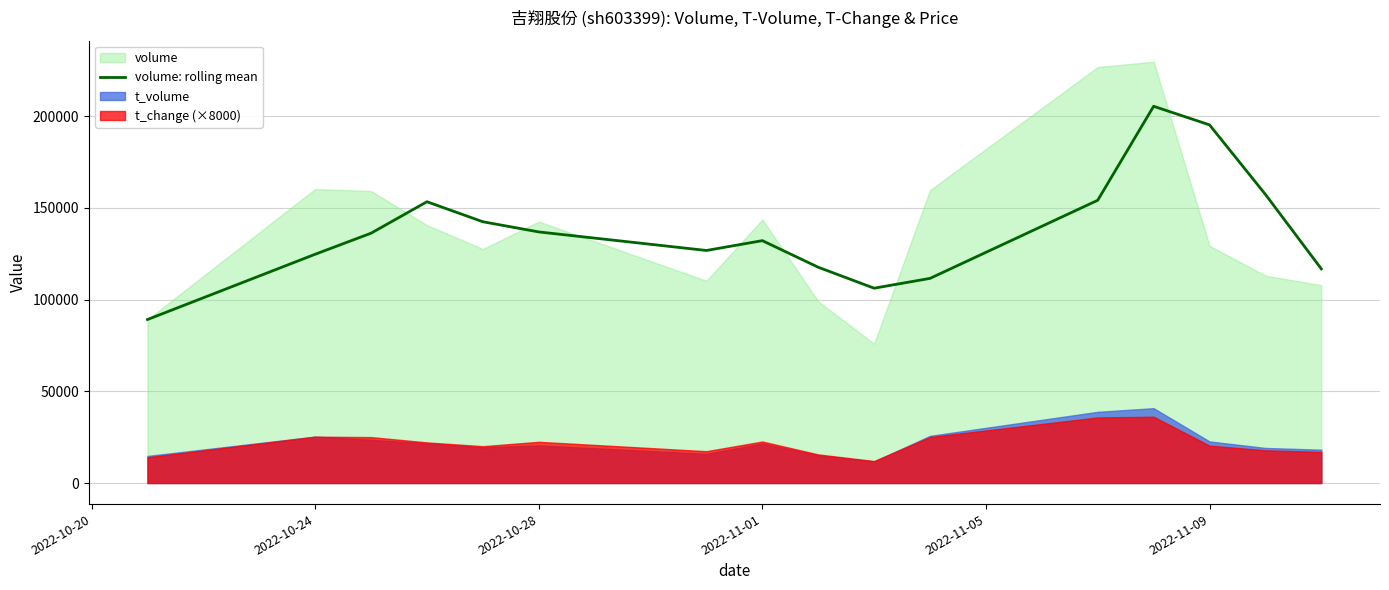

What is the lowest value of the volume: rolling mean series?

89167.0